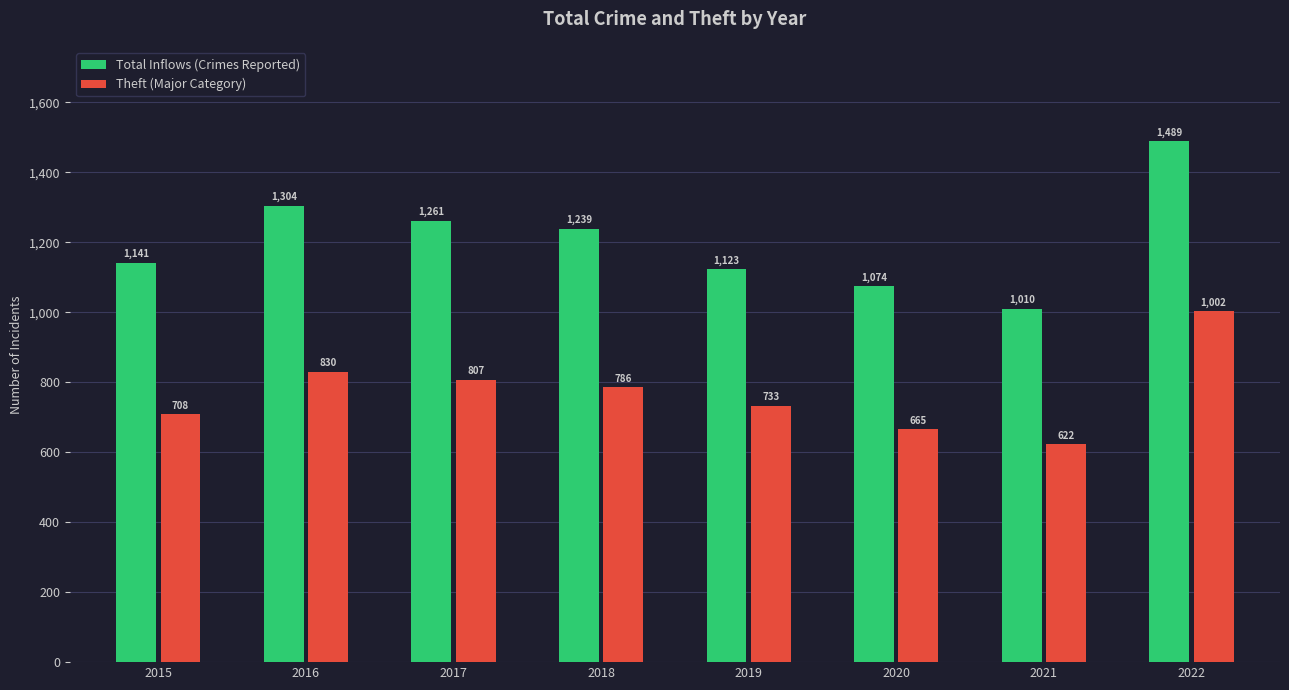

List the series in order of their peak value, lowest first.

Theft (Major Category), Total Inflows (Crimes Reported)